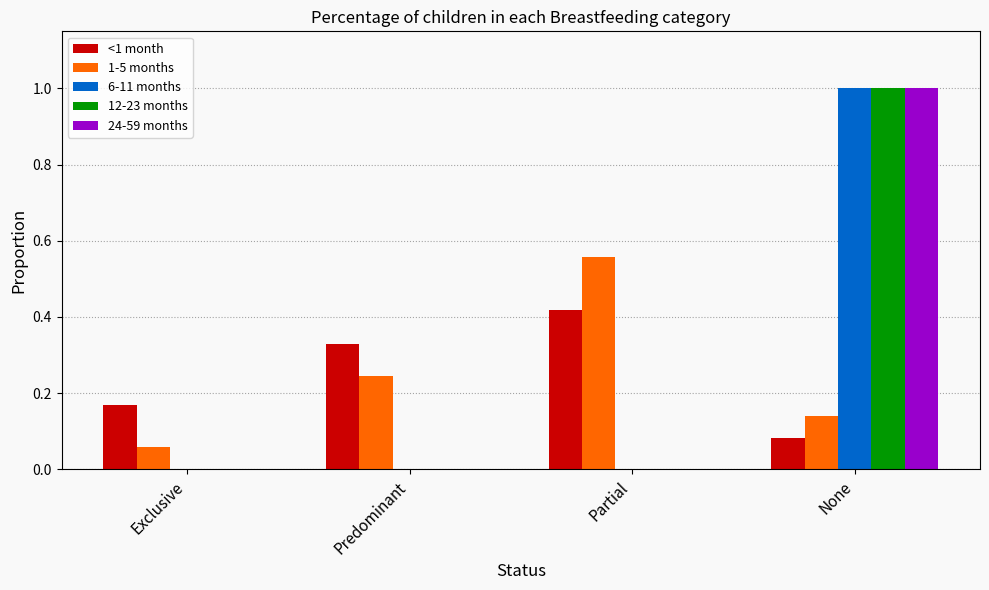

At which label does 12-23 months reach its peak?

None